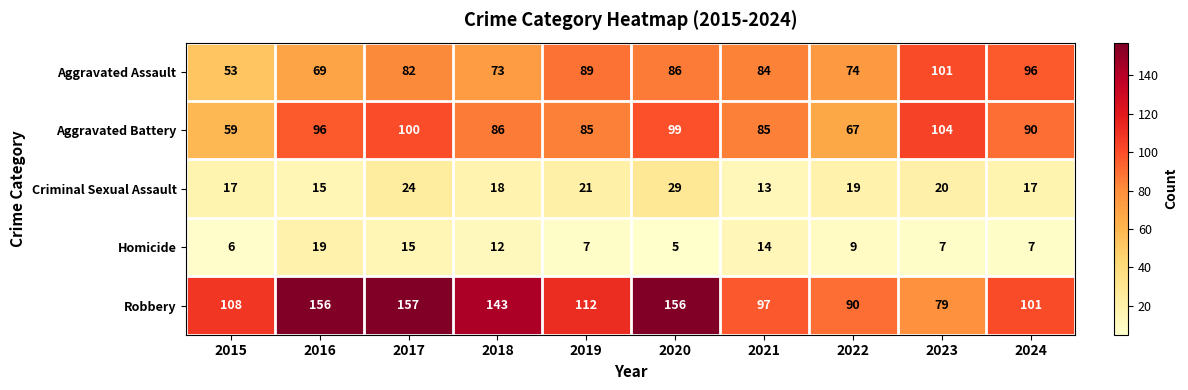

What is the highest value of the Robbery series?

157